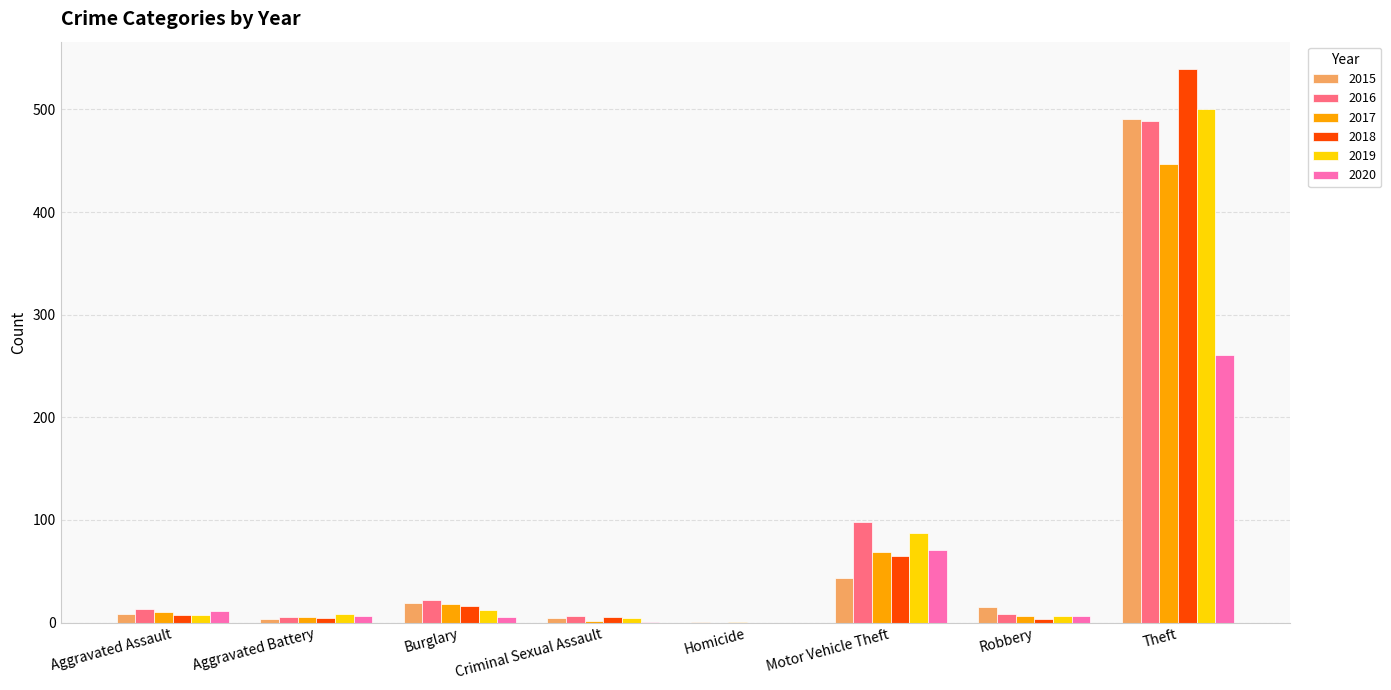

At which category does the chart reach its peak across all series?

Theft